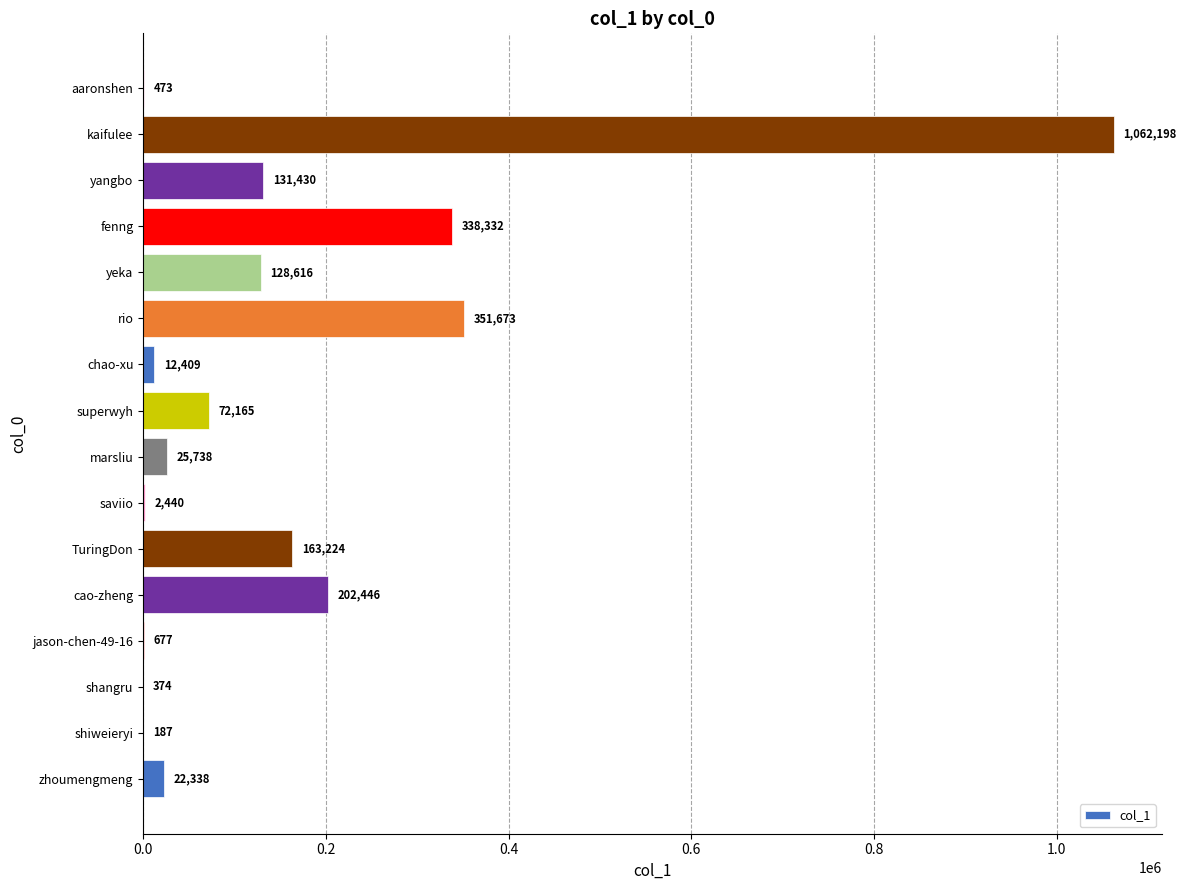

Reading top to bottom, transcribe all the data shown in this chart.

aaronshen=473	kaifulee=1062198	yangbo=131430	fenng=338332	yeka=128616	rio=351673	chao-xu=12409	superwyh=72165	marsliu=25738	saviio=2440	TuringDon=163224	cao-zheng=202446	jason-chen-49-16=677	shangru=374	shiweieryi=187	zhoumengmeng=22338